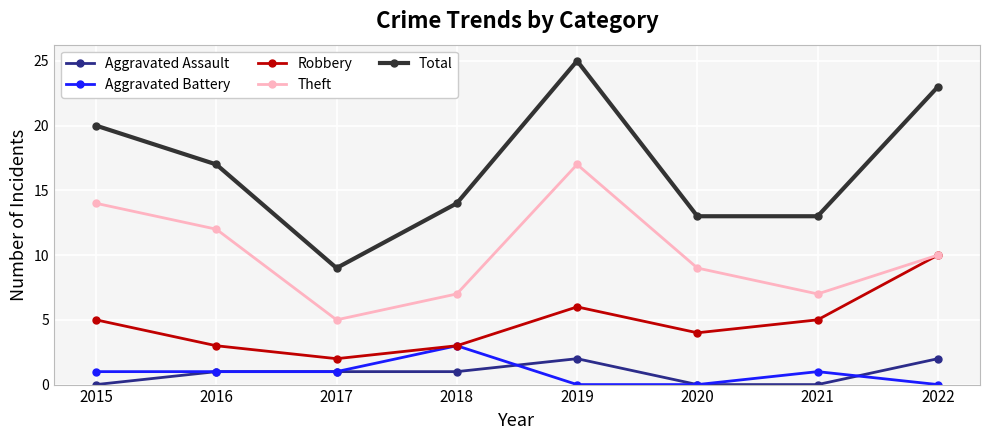

Where is the first local minimum for Total?

2017